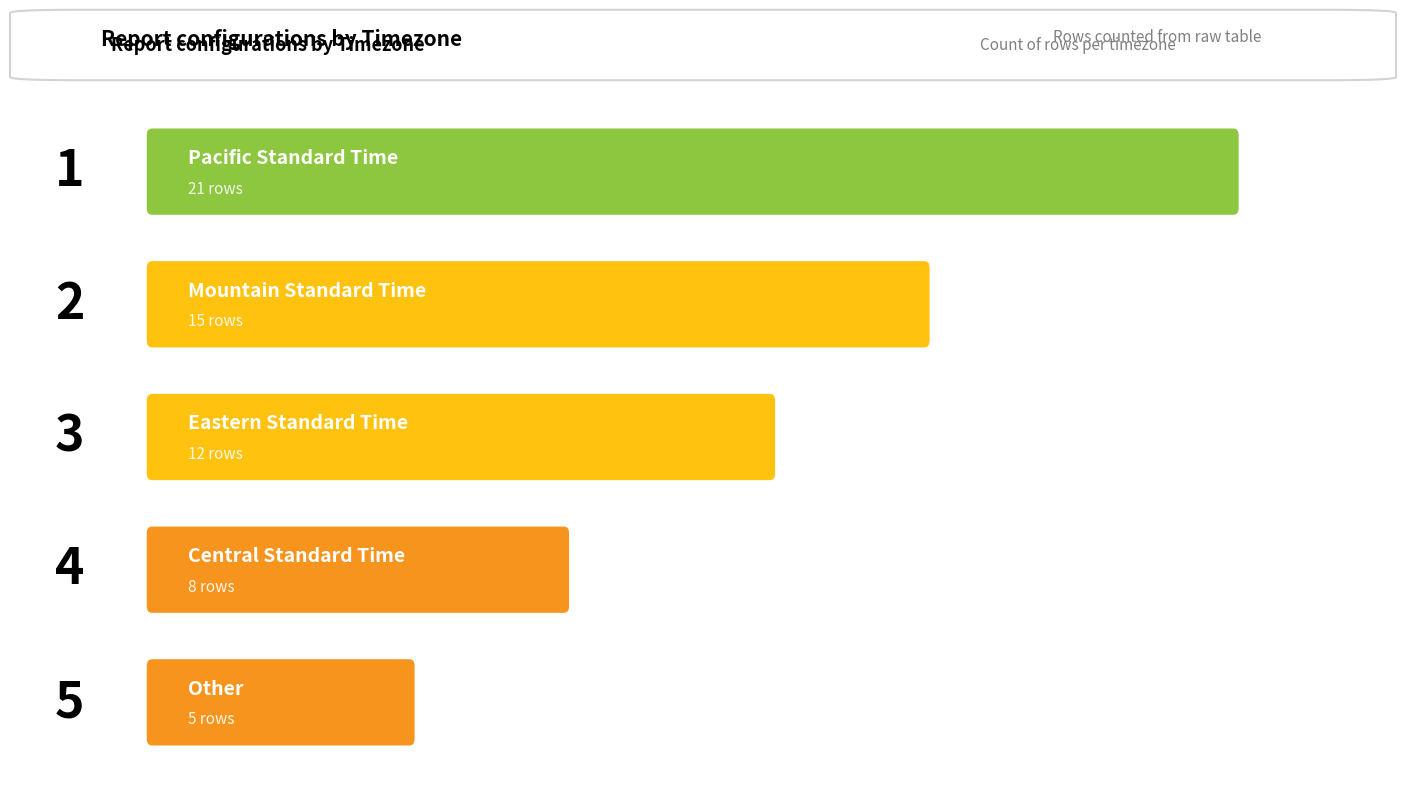

What is the label of the 2nd bar from the left?

Mountain Standard Time